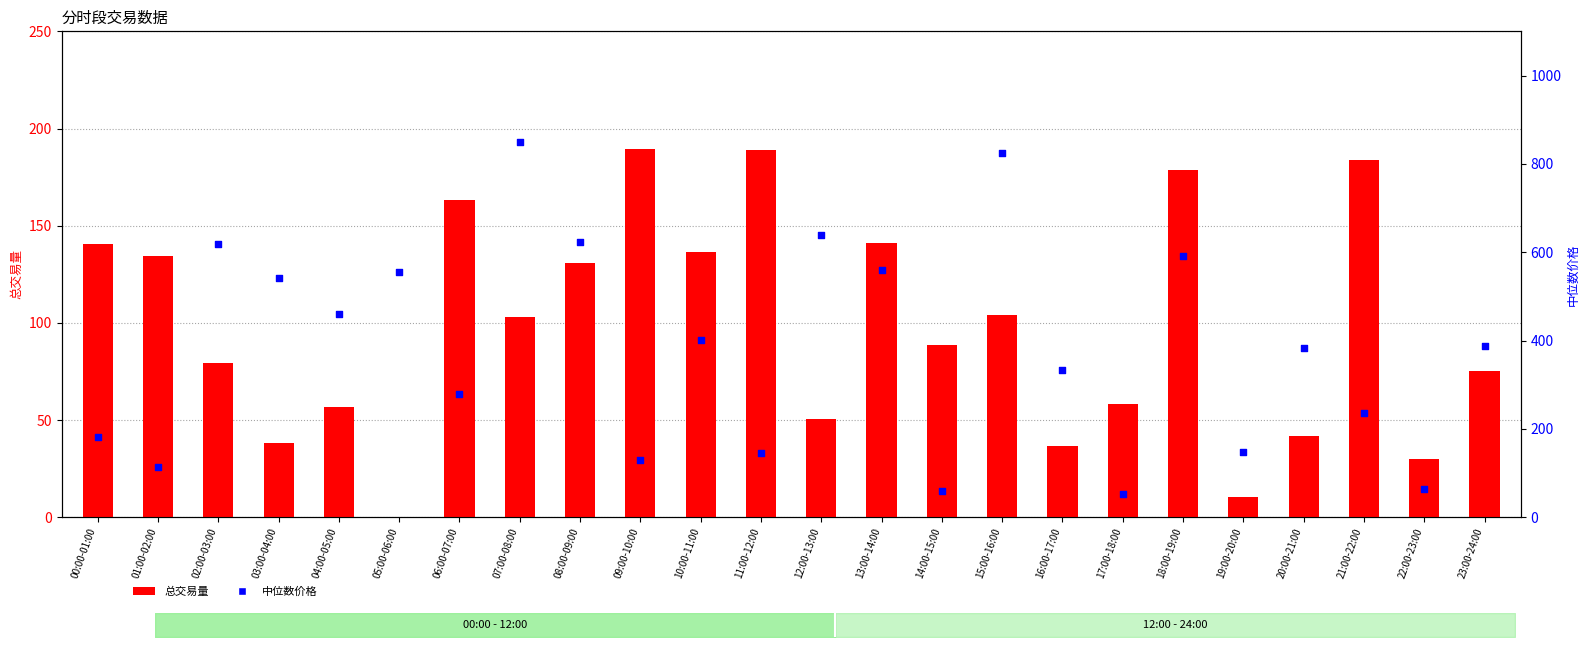

At how many categories does at least one series exceed 190?

16